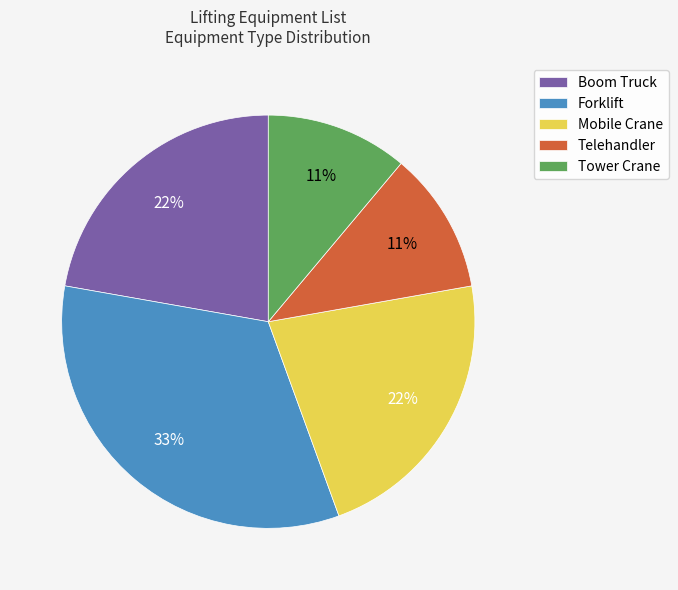

Is it true that Boom Truck is 22% of the pie?

True